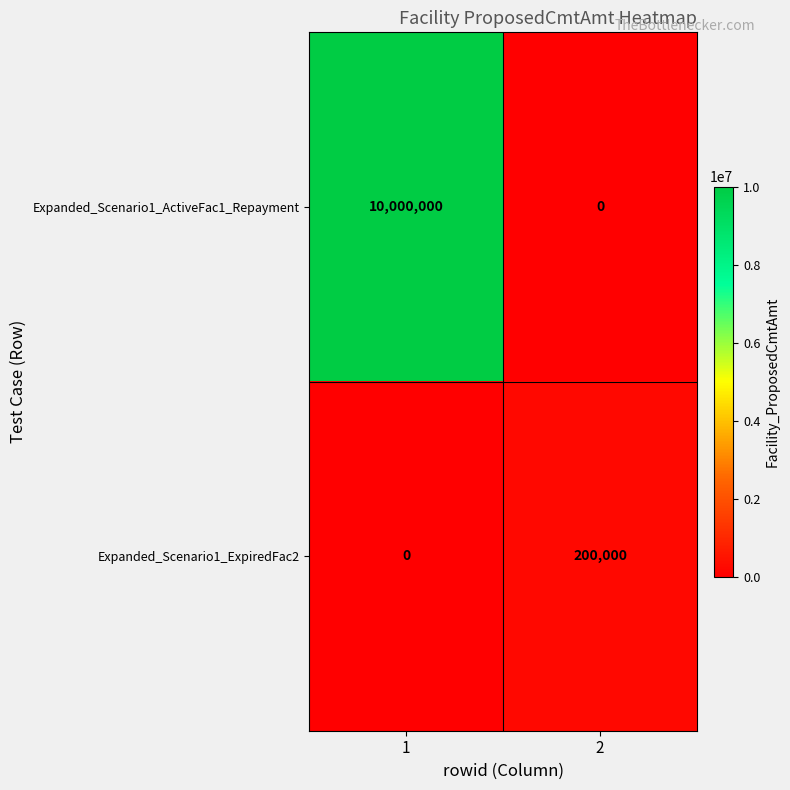

At 2, list the series in order from smallest to largest.

Expanded_Scenario1_ActiveFac1_Repayment, Expanded_Scenario1_ExpiredFac2